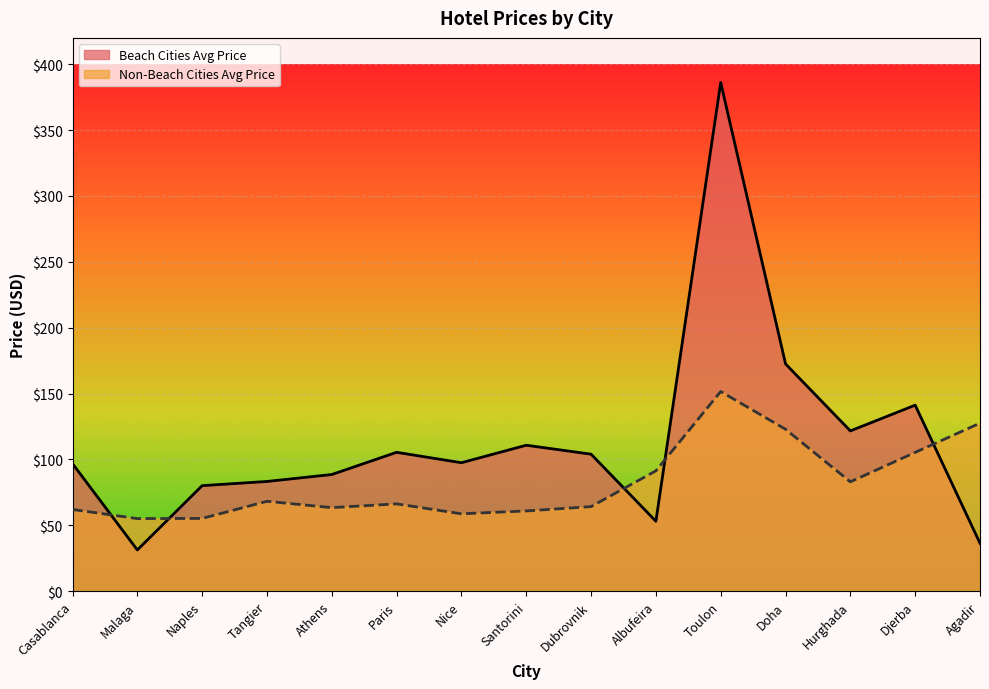

How many categories are shown in the chart?

15